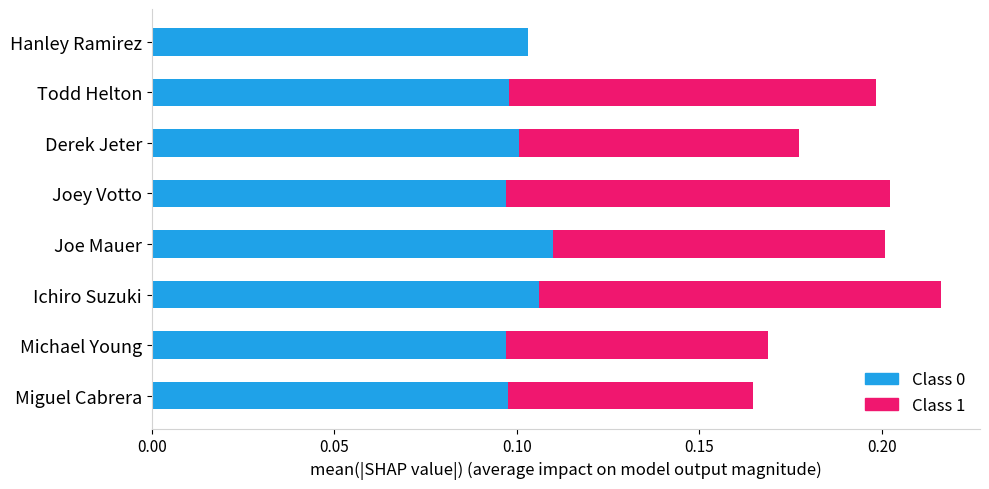

True or false: Class 0 has a value of 0.1 at Hanley Ramirez.

True